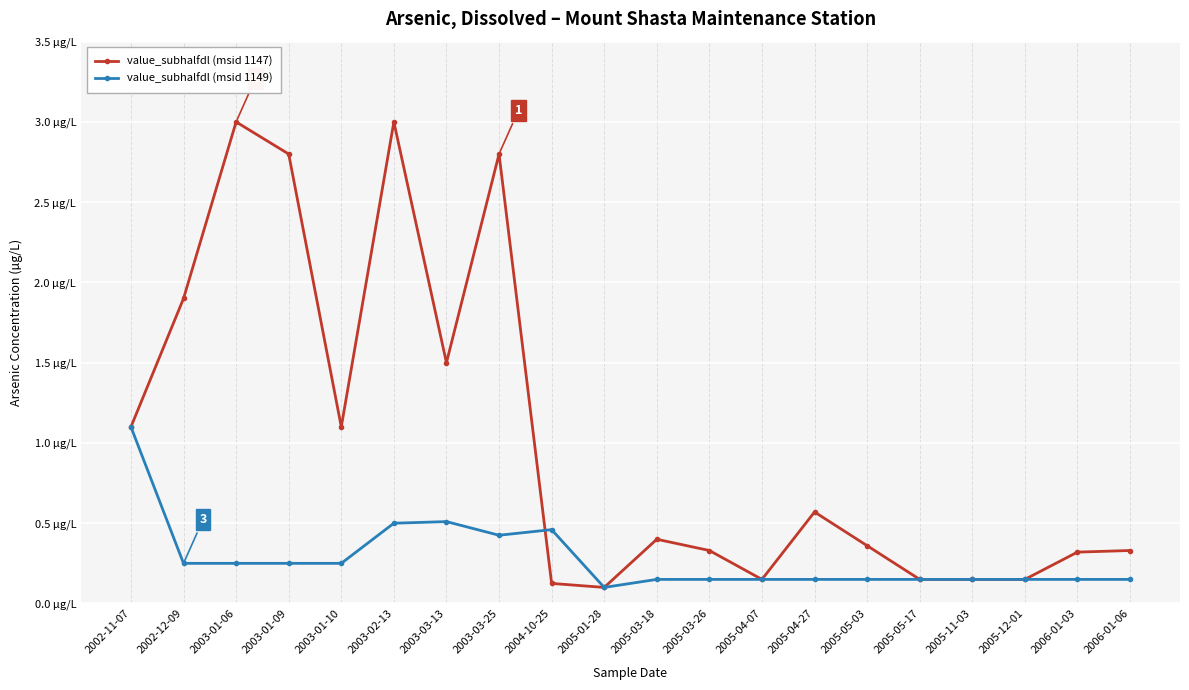

Which series changed the most between 2003-01-10 and 2006-01-06?

value_subhalfdl (msid 1147)